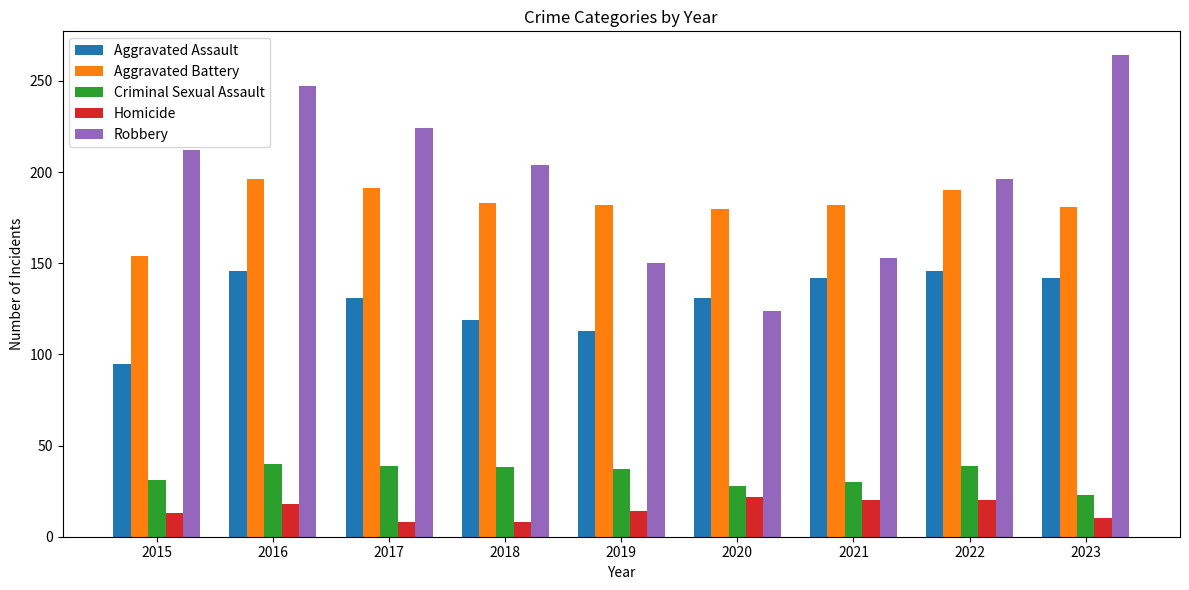

Is it true that Aggravated Battery equals 40 at 2022?

False